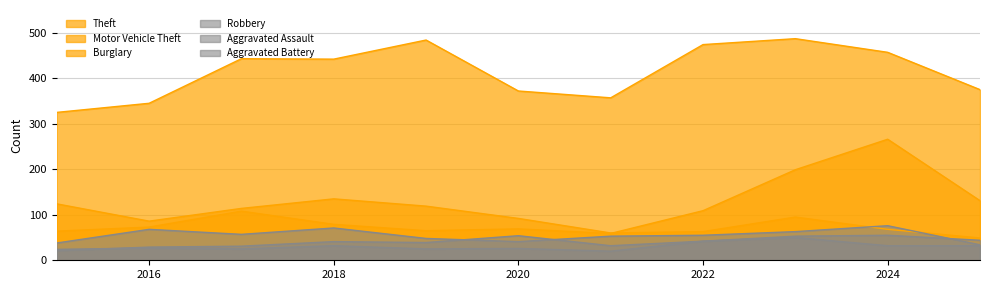

What is the value of the Aggravated Assault point at the 7th from the left?

32